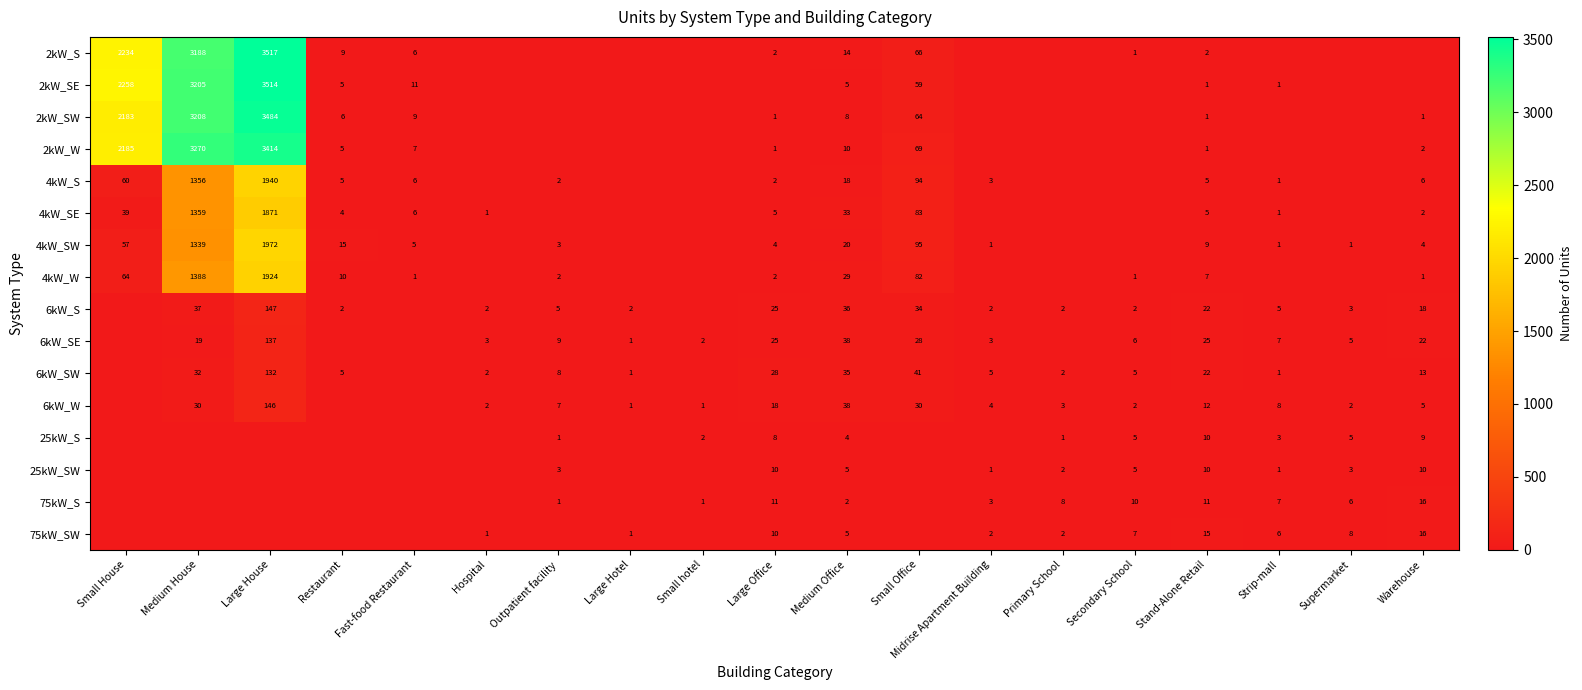

Is the value of 4kW_SW at Large Office greater than the value of 75kW_SW at Midrise Apartment Building?

Yes